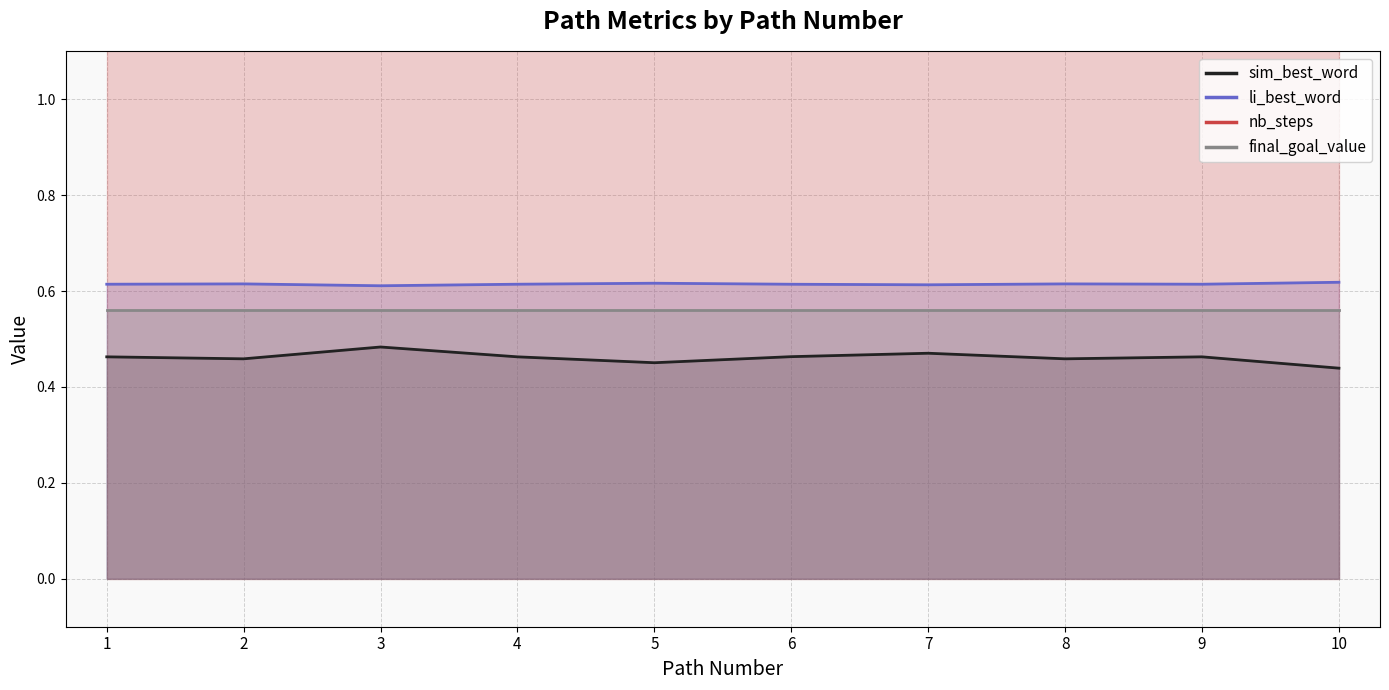

Reading right to left, what are all the values shown in this chart?

sim_best_word: 0.4	0.5	0.5	0.5	0.5	0.5	0.5	0.5	0.5	0.5
li_best_word: 0.6	0.6	0.6	0.6	0.6	0.6	0.6	0.6	0.6	0.6
nb_steps: 9.0	9.0	9.0	9.0	9.0	9.0	9.0	9.0	9.0	9.0
final_goal_value: 0.6	0.6	0.6	0.6	0.6	0.6	0.6	0.6	0.6	0.6